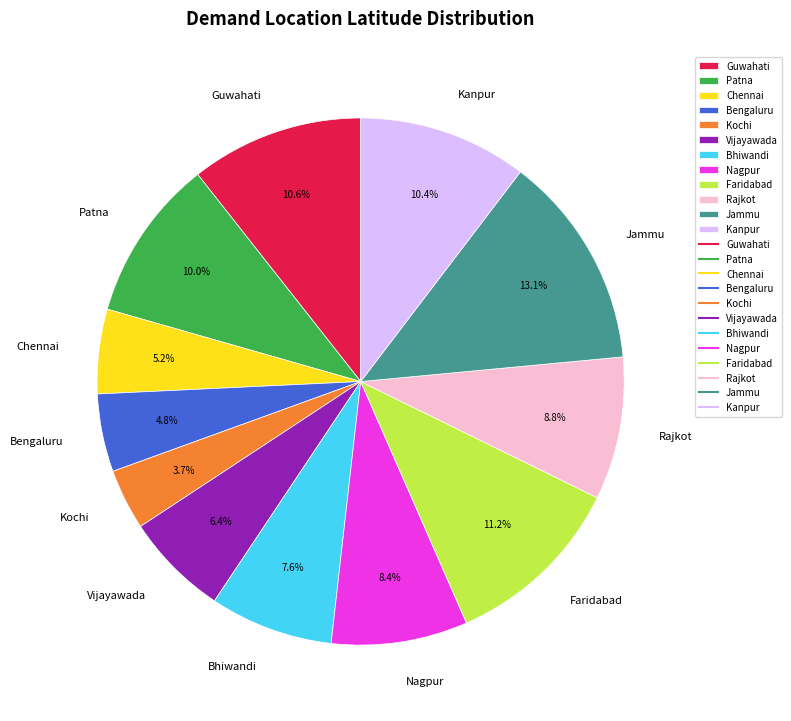

Approximately how many times larger is the value at Patna compared to Rajkot?

1.1